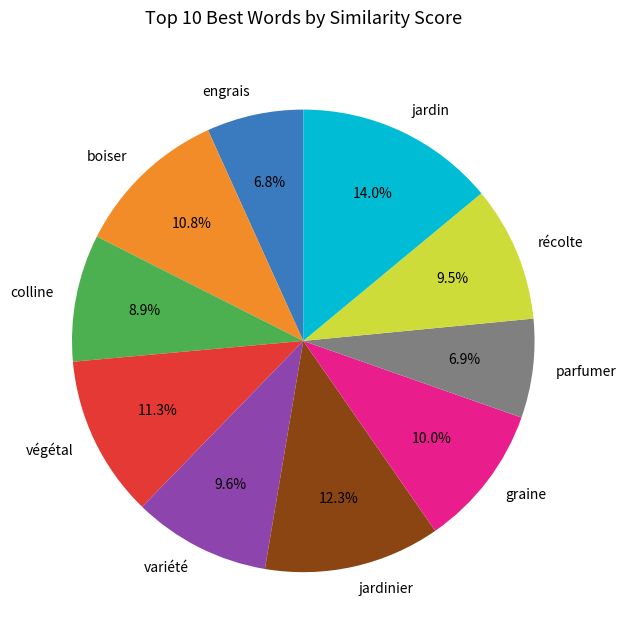

Between jardin and graine, which is larger?

jardin